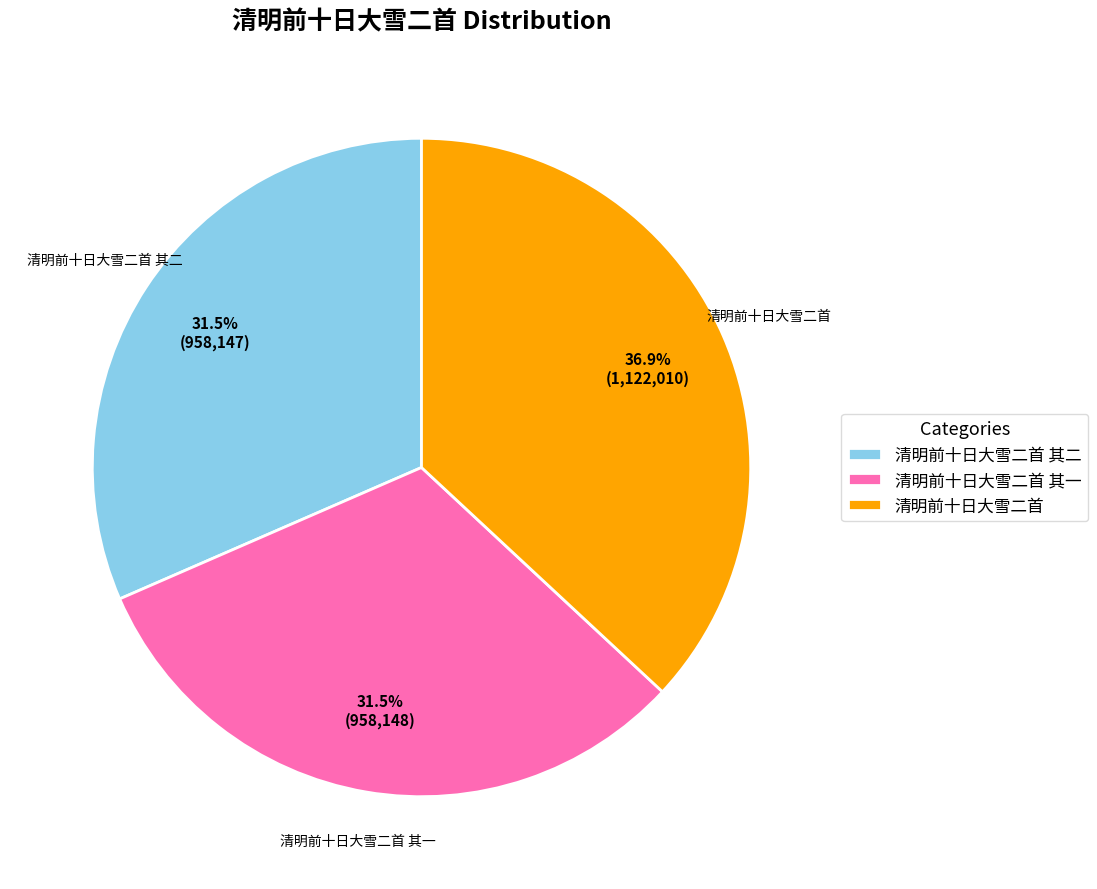

What is the largest slice in the pie chart?

清明前十日大雪二首